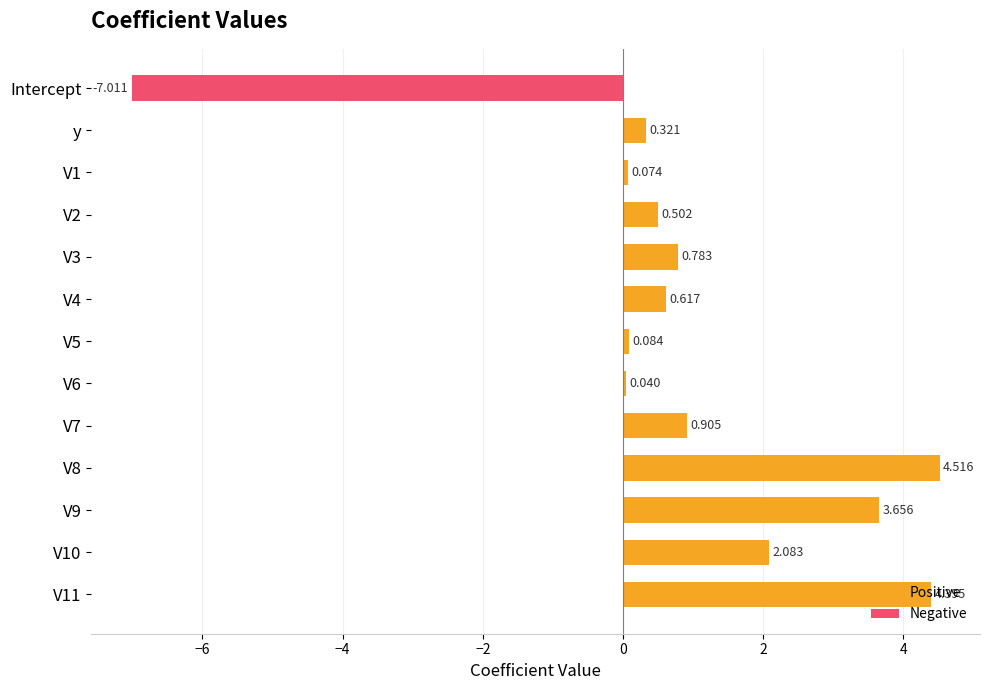

Reading left to right, list all the values displayed in this chart.

Positive: 0.0	0.3	0.1	0.5	0.8	0.6	0.1	0.0	0.9	4.5	3.7	2.1	4.4
Negative: -7.0	0.0	0.0	0.0	0.0	0.0	0.0	0.0	0.0	0.0	0.0	0.0	0.0